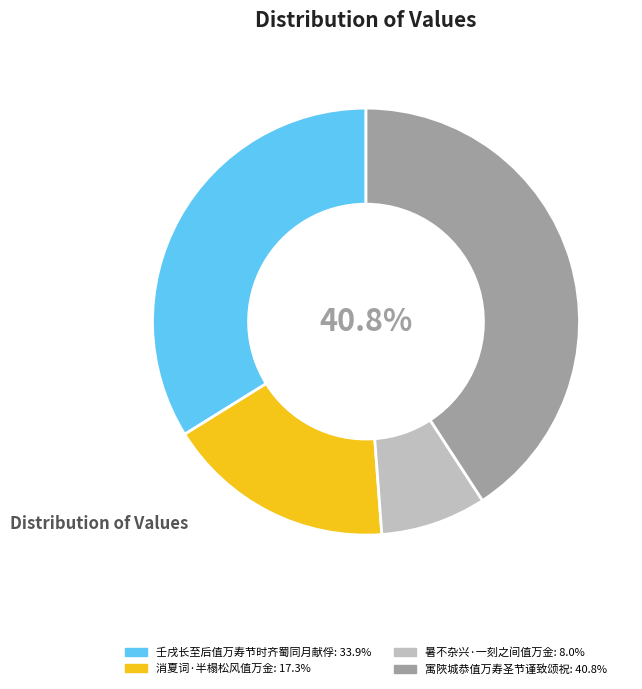

What is the smallest slice in the pie chart?

暑不杂兴·一刻之间值万金